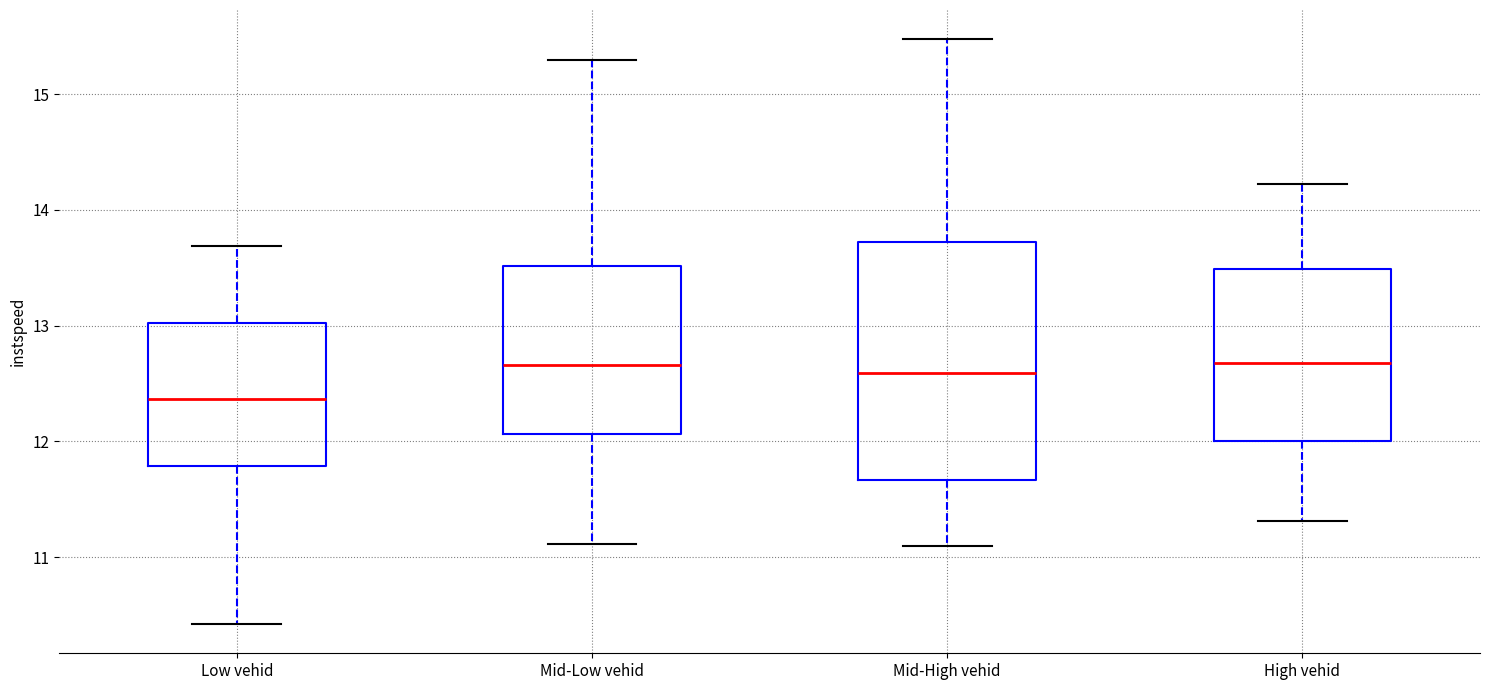

Reading left to right, read every box against the y-axis: the position of its median line, the range the box covers, and the ends of its whiskers. The values are not printed on the chart, so give them approximately, as read against the axis.

Low vehid: median 12.4, box 11.8 to 13.0, whiskers 10.4 to 13.7
Mid-Low vehid: median 12.7, box 12.1 to 13.5, whiskers 11.1 to 15.3
Mid-High vehid: median 12.6, box 11.7 to 13.7, whiskers 11.1 to 15.5
High vehid: median 12.7, box 12.0 to 13.5, whiskers 11.3 to 14.2